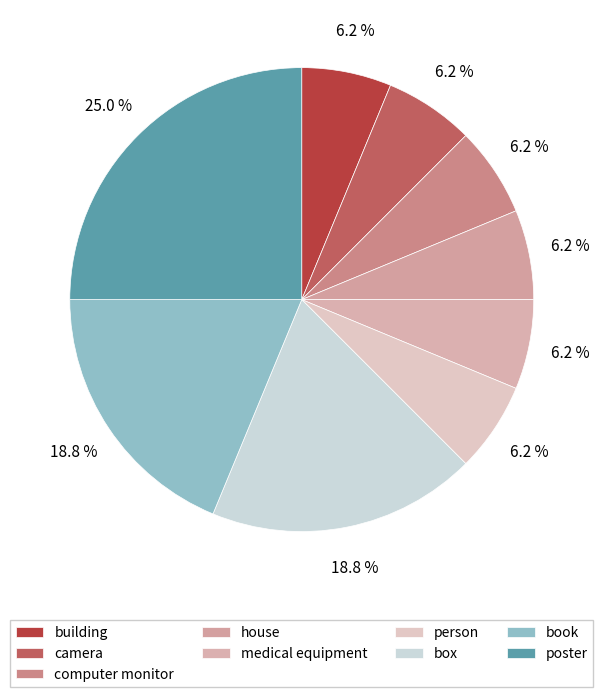

Is the sum of medical equipment and building greater than half?

No